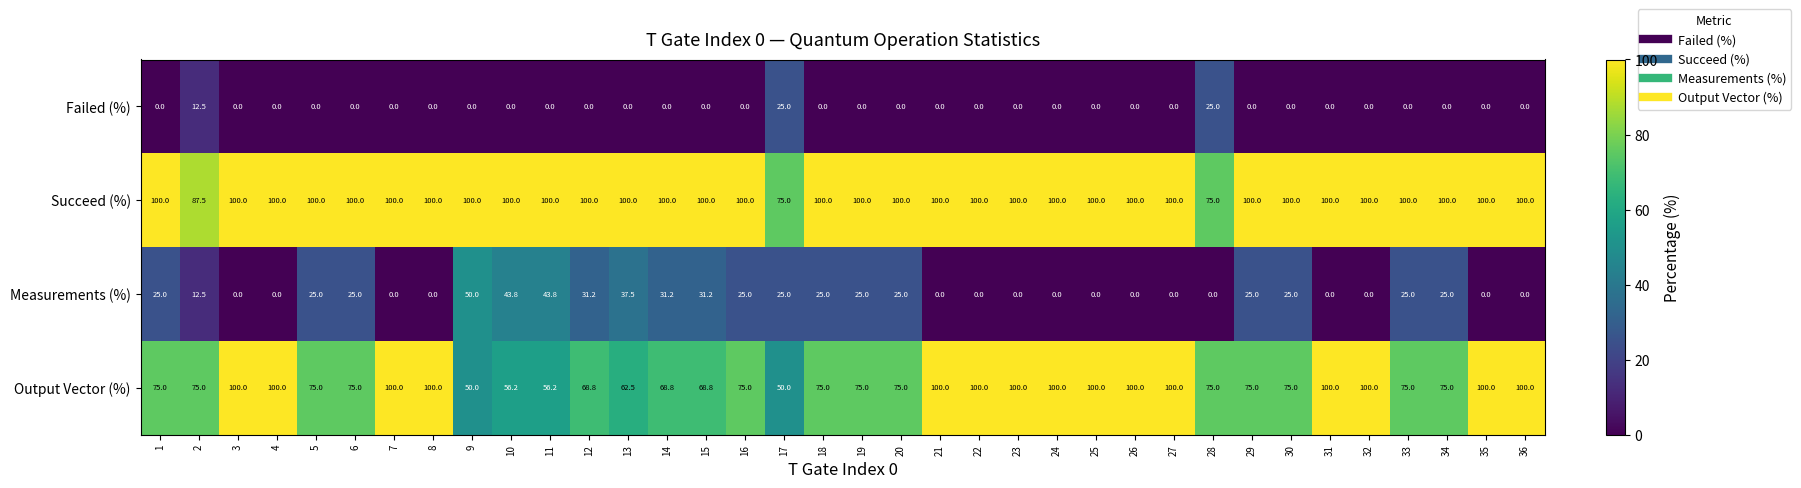

True or false: Failed (%) has a value of 0.0 at 9.

True